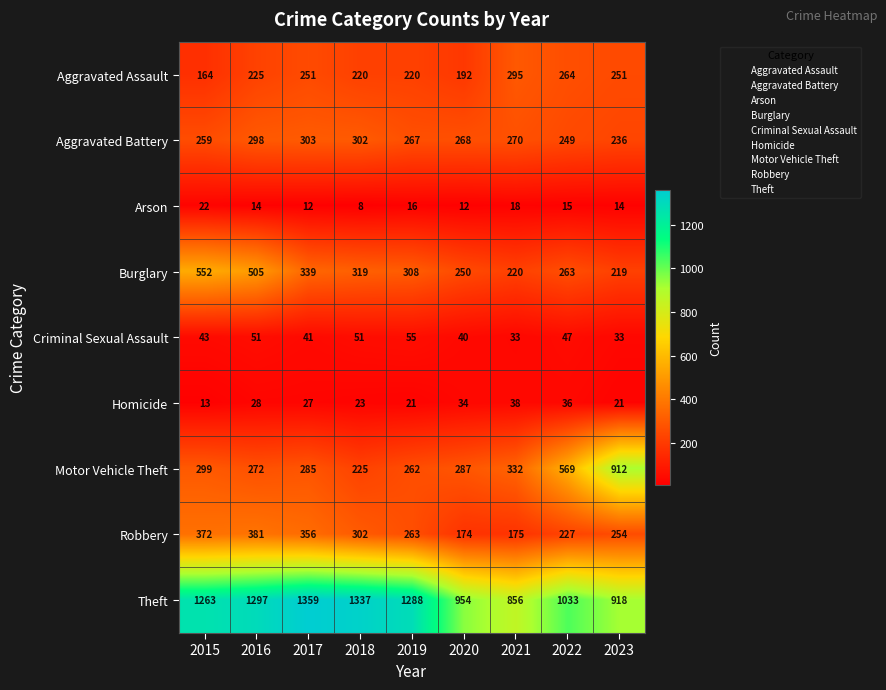

How many values in the Theft series are below 1263?

4